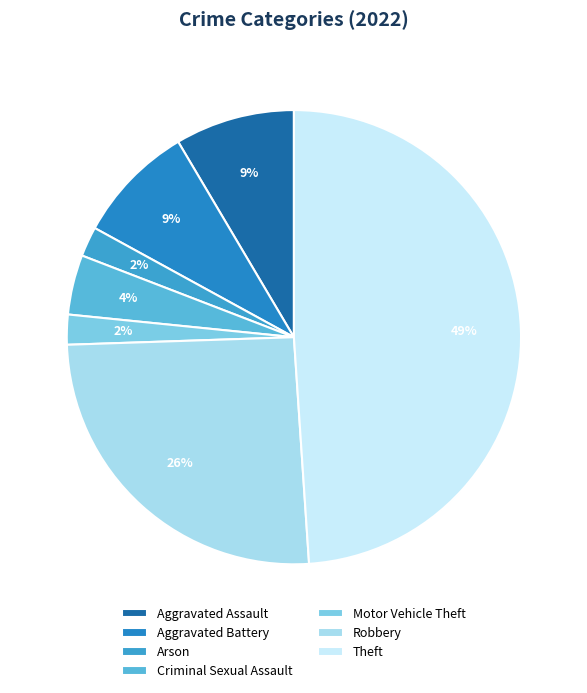

Count the number of slices in the pie.

7